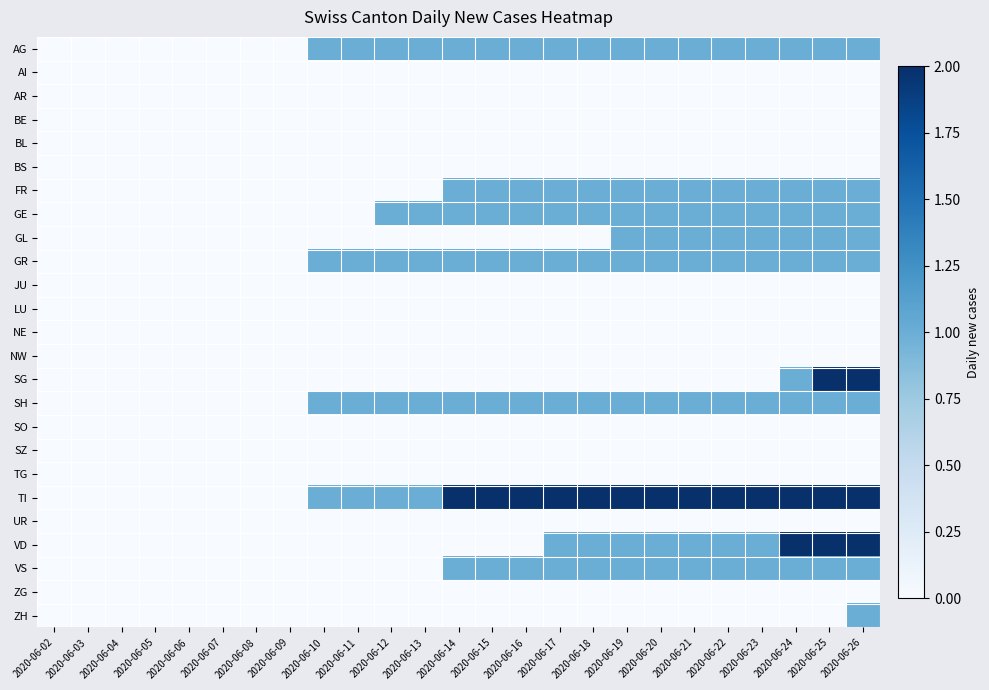

At how many categories does at least one series exceed 0?

17